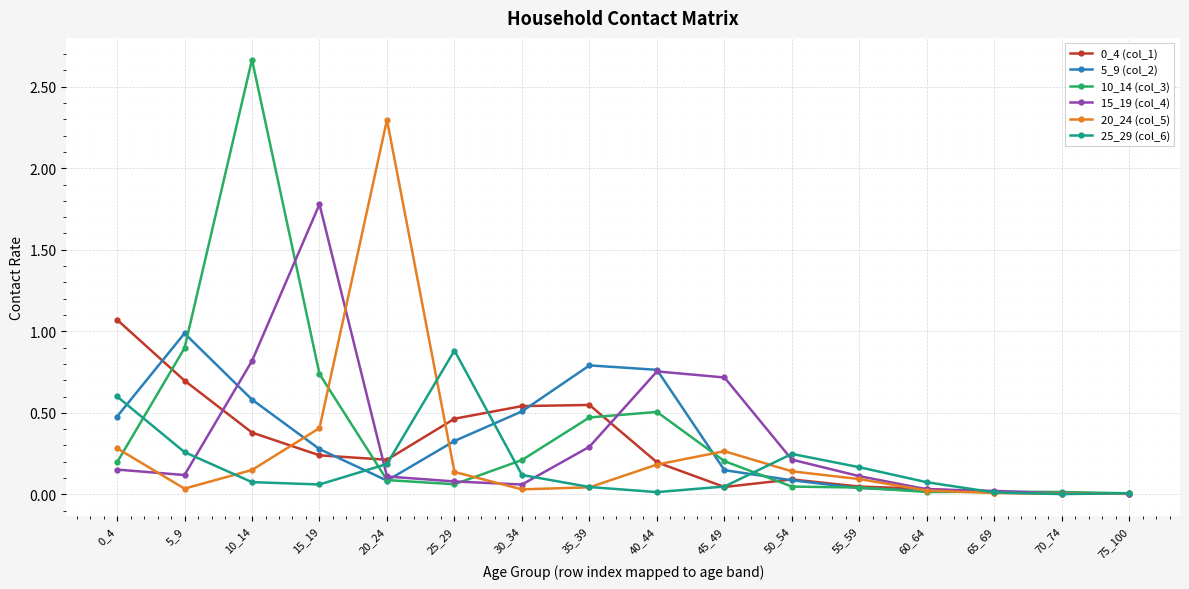

What is the total value across all series at 0_4?

2.8